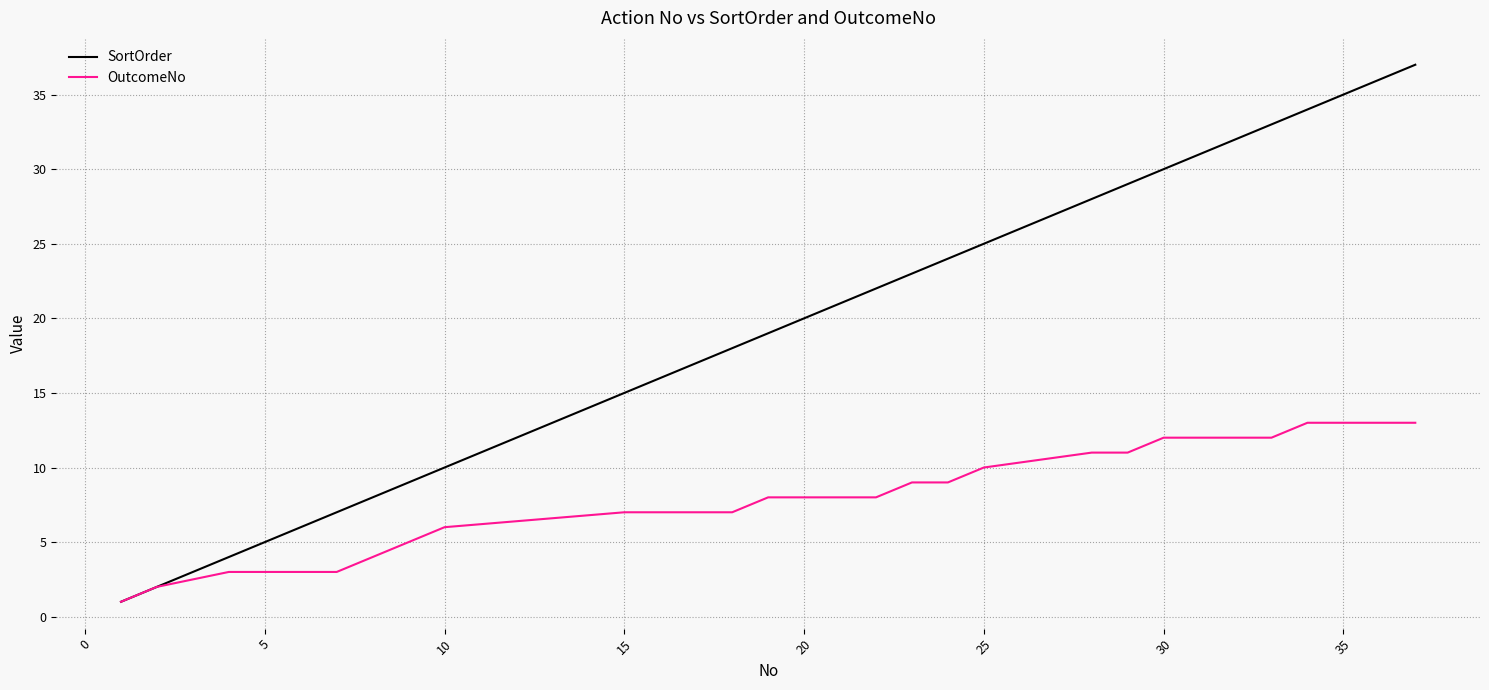

What is the maximum value for OutcomeNo?

13